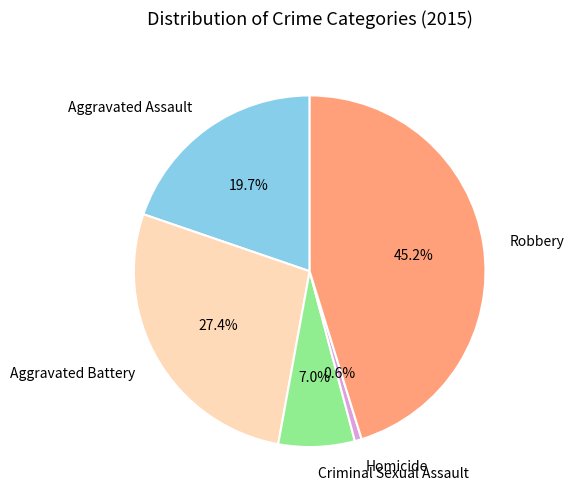

To the nearest percent, what is the difference between the largest and smallest slice percentages?

45%